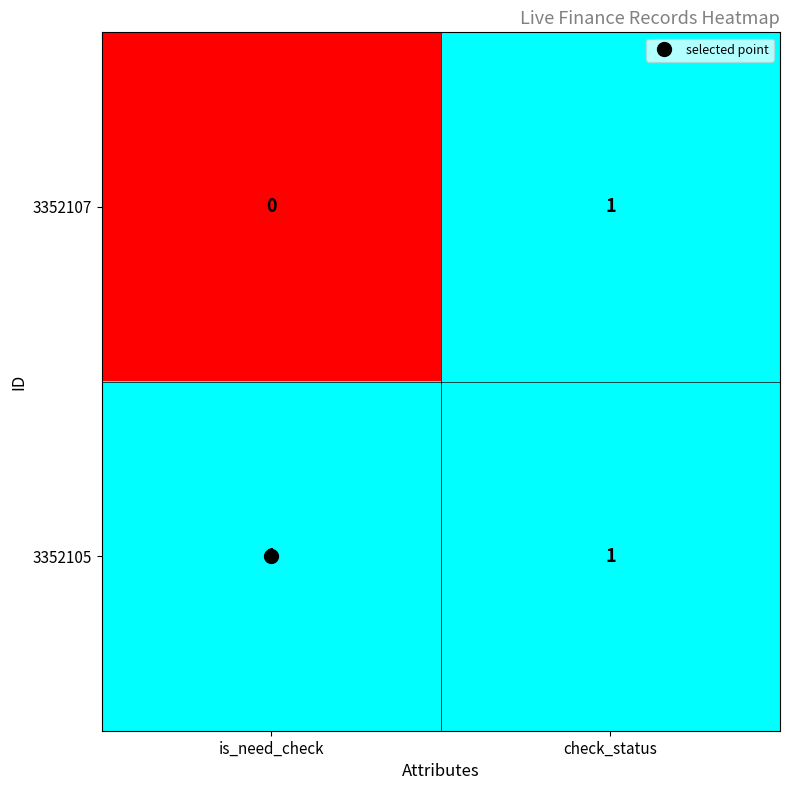

Which series has the largest range (max minus min)?

3352107